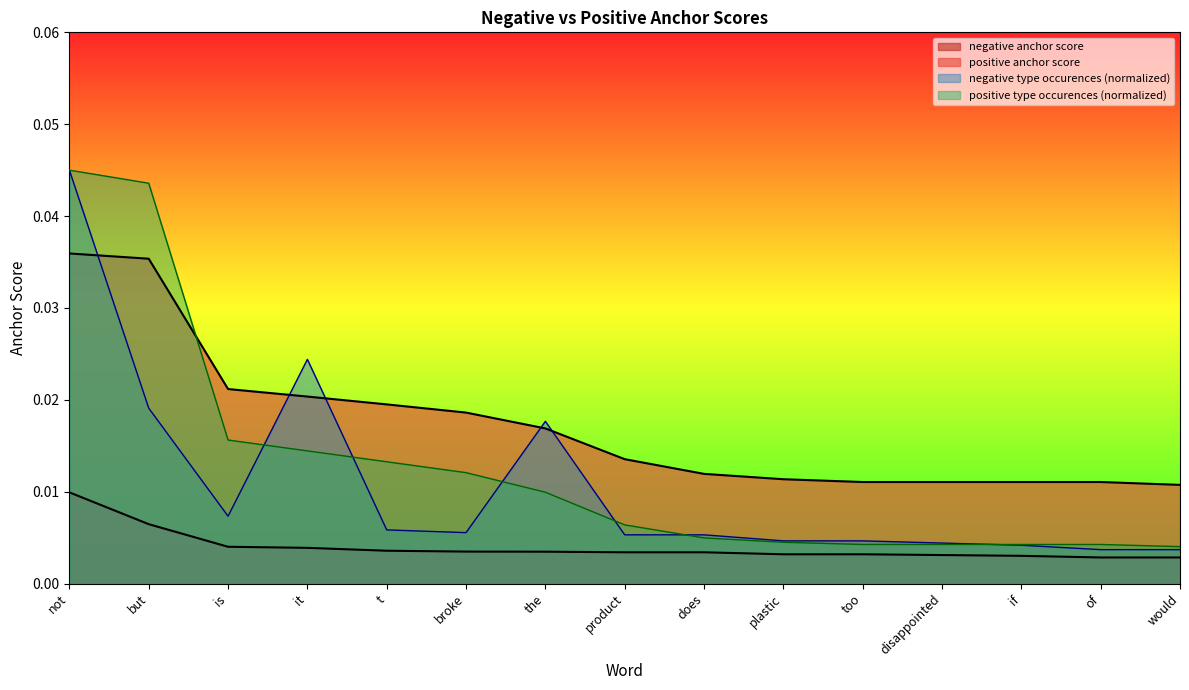

What is the label of the 6th point from the right?

plastic